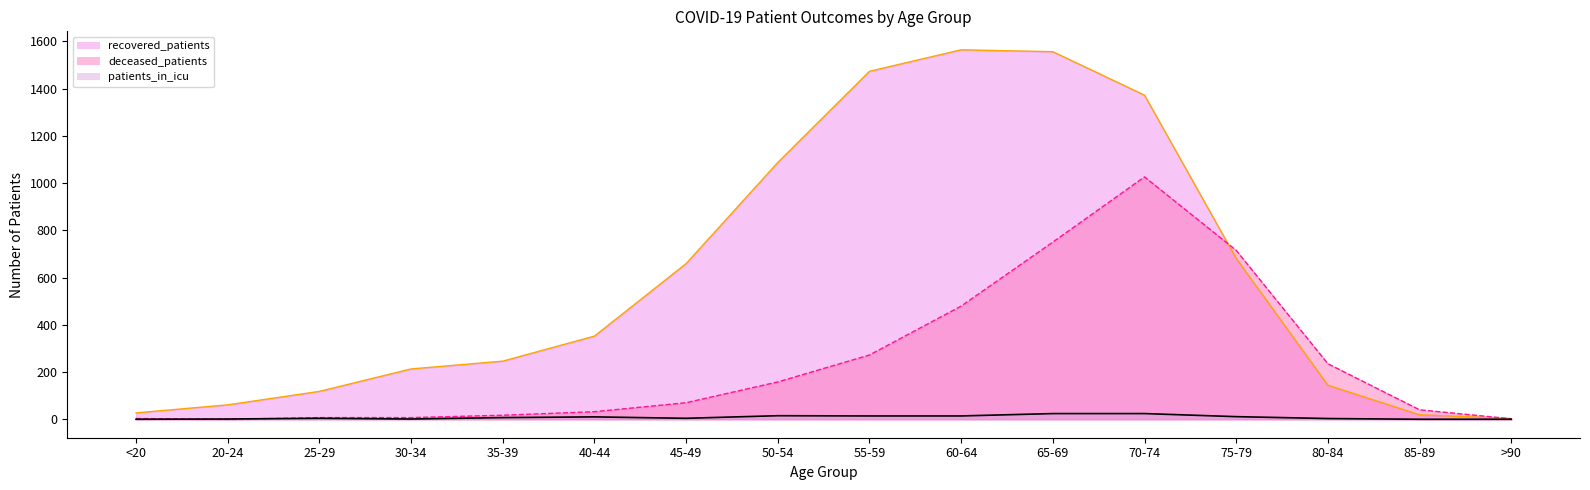

Is the value of patients_in_icu at 25-29 greater than the value of recovered_patients at 40-44?

No